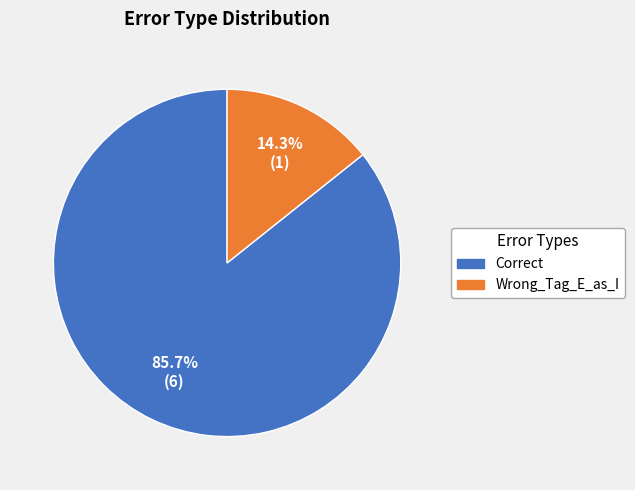

How many slices are in this pie chart?

2